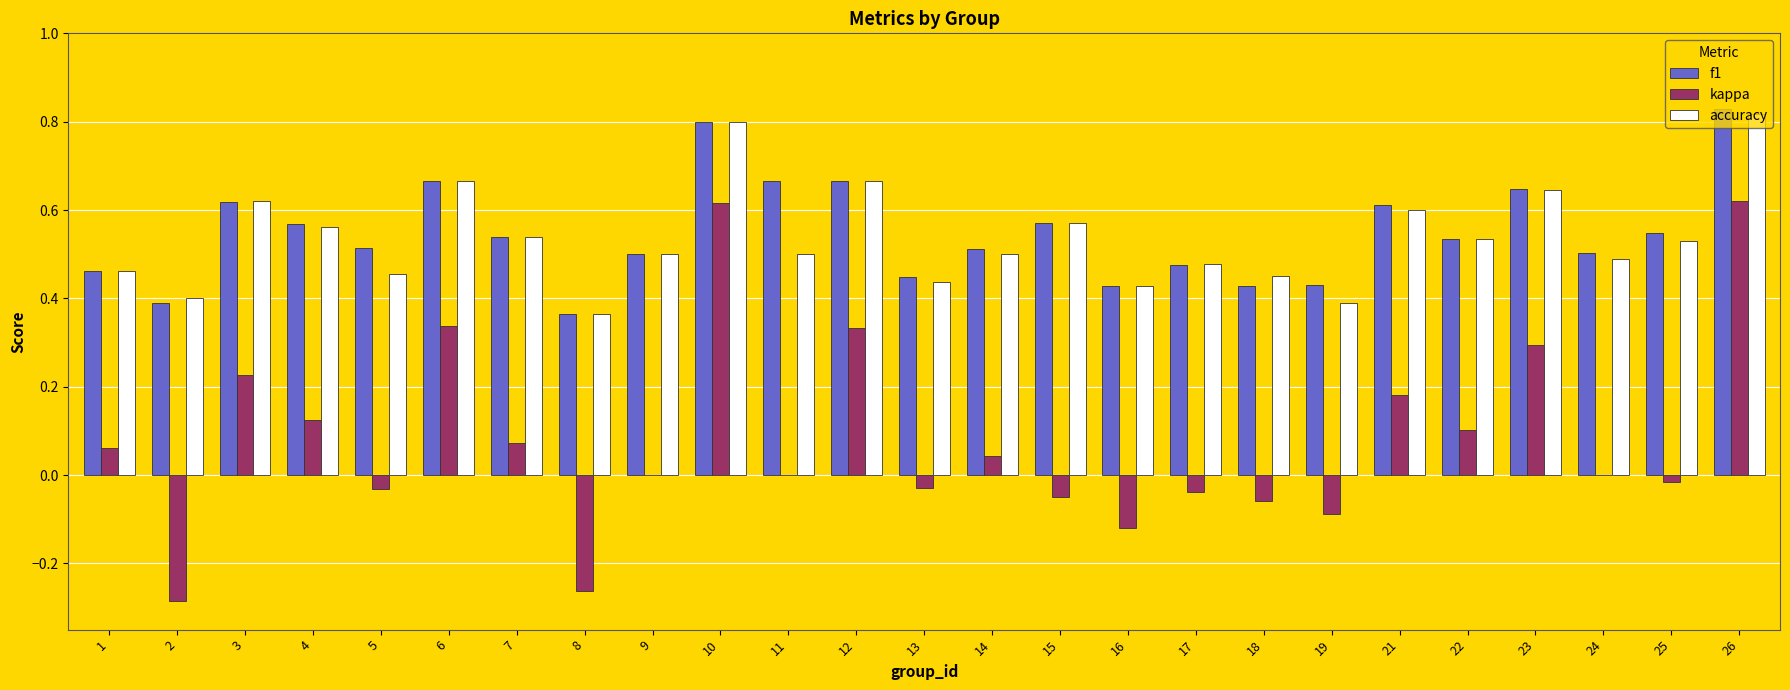

Which category has the highest value in the f1 series?

26